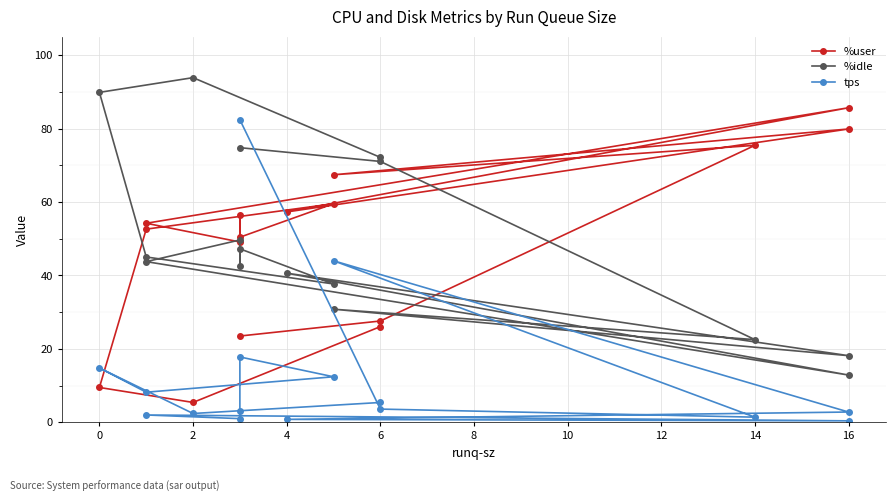

In tps, how many points are lower than both neighbors (excluding endpoints)?

5